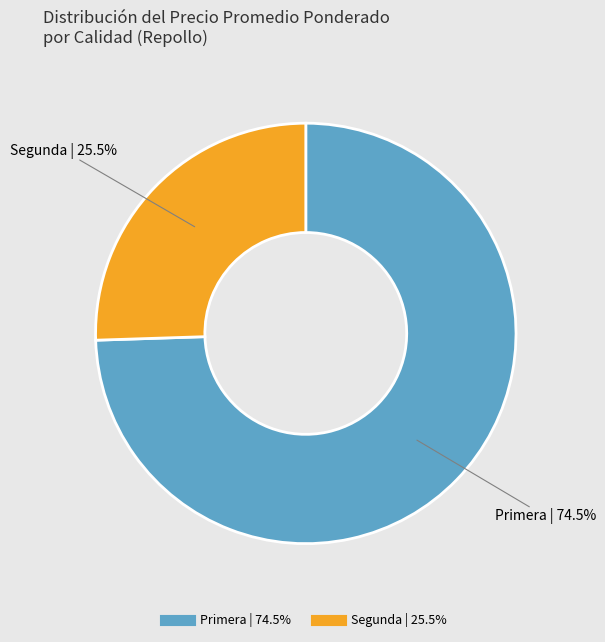

Is there a majority slice in this chart?

Yes